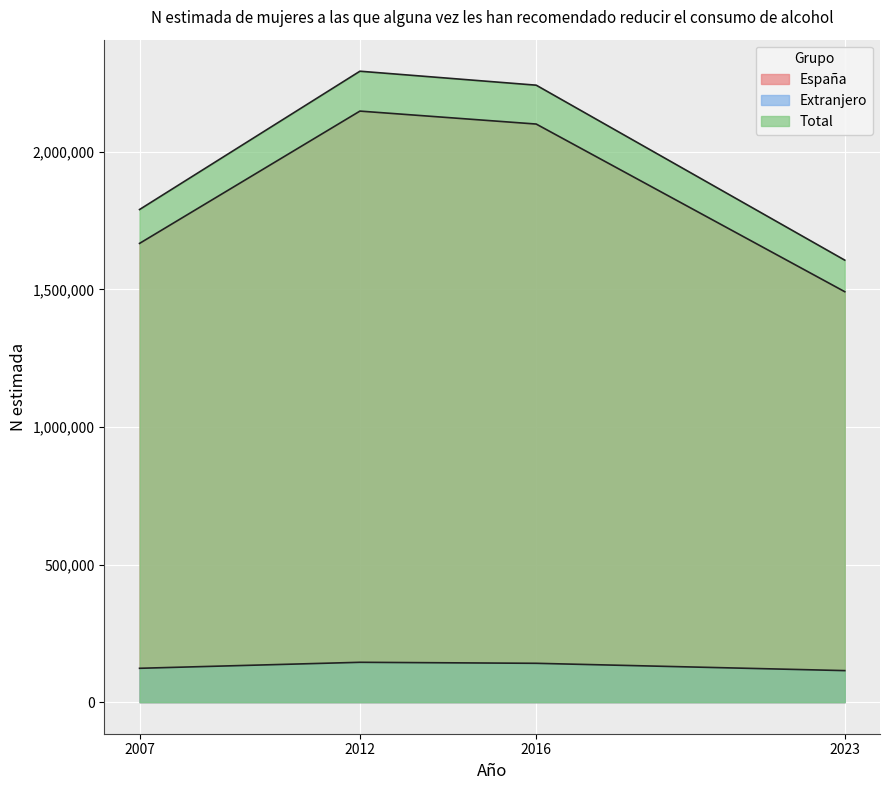

What is the greatest value displayed?

2292976